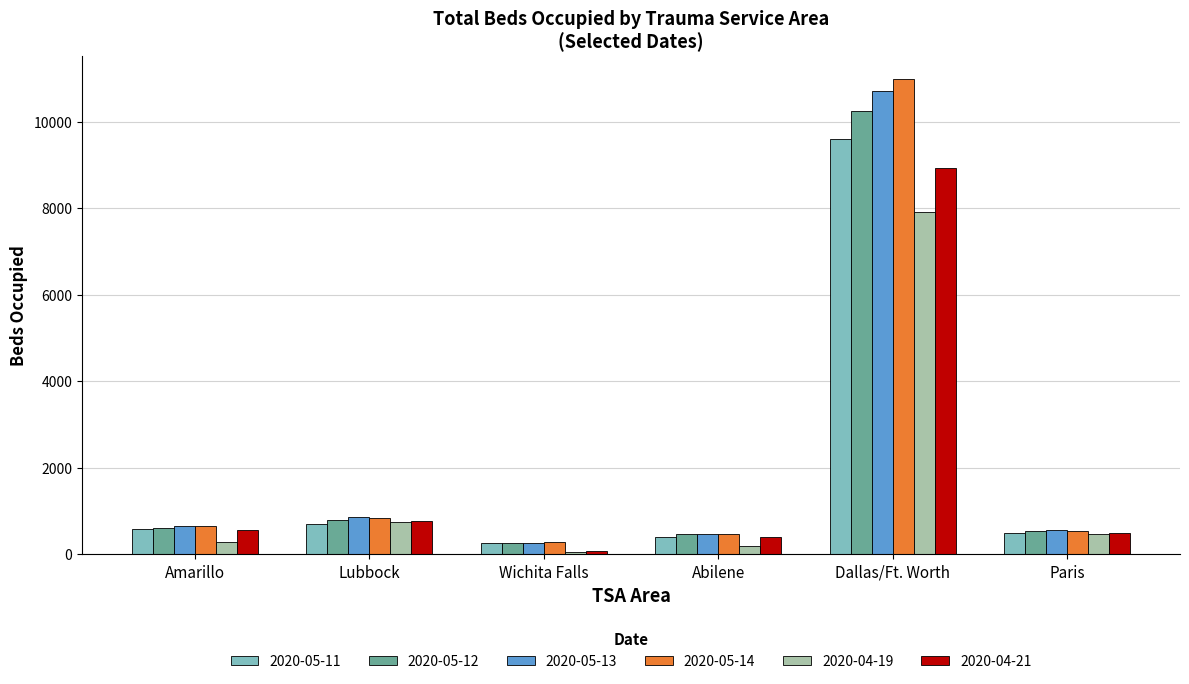

Which series has the largest range (max minus min)?

2020-05-14